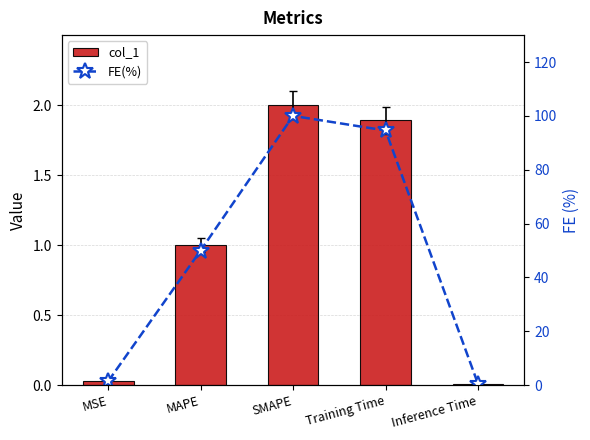

Is the value of col_1 at SMAPE greater than the value of FE(%) at MSE?

Yes